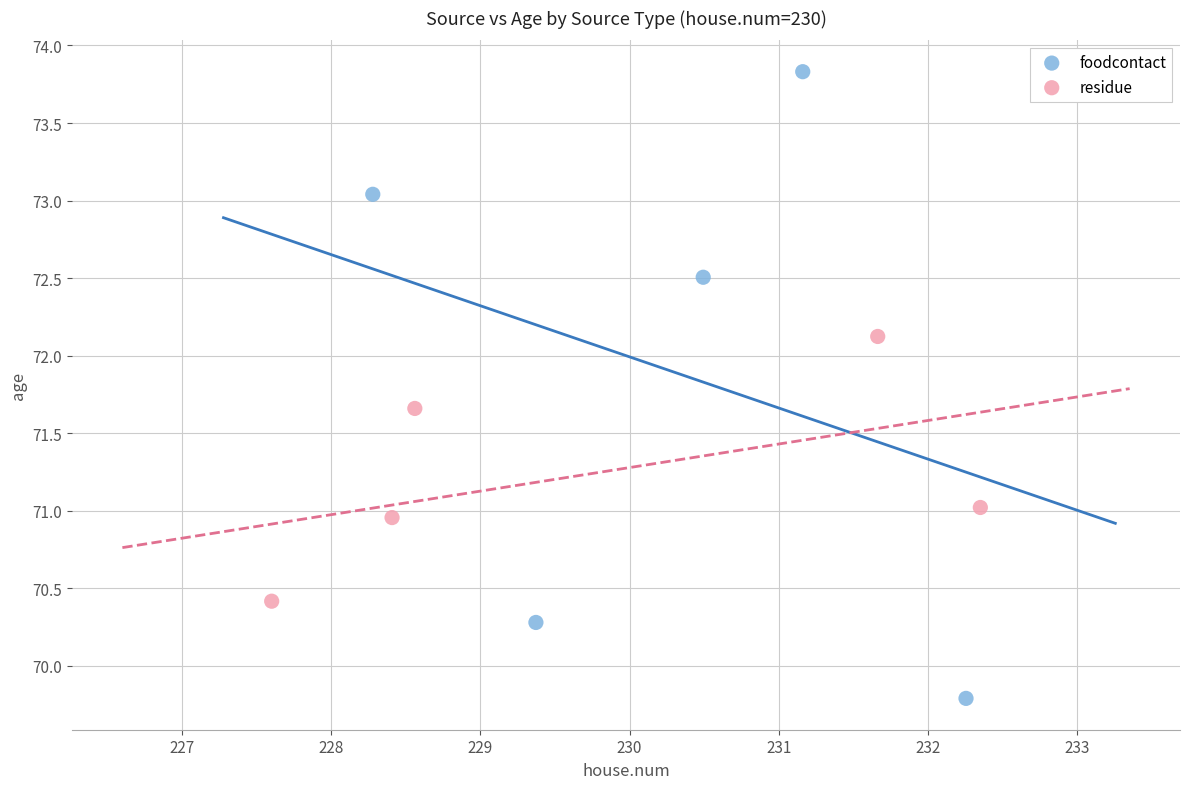

Which series has the largest Y range (max minus min)?

foodcontact